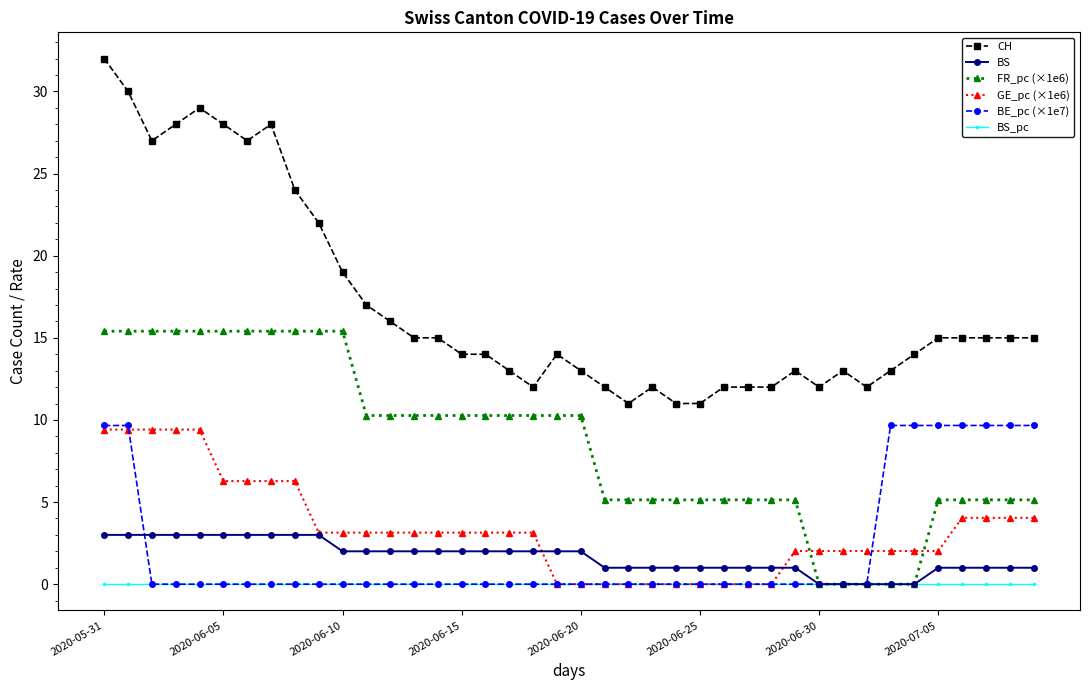

What is the value of the FR_pc (×1e6) point at the 23rd from the left?

5.1